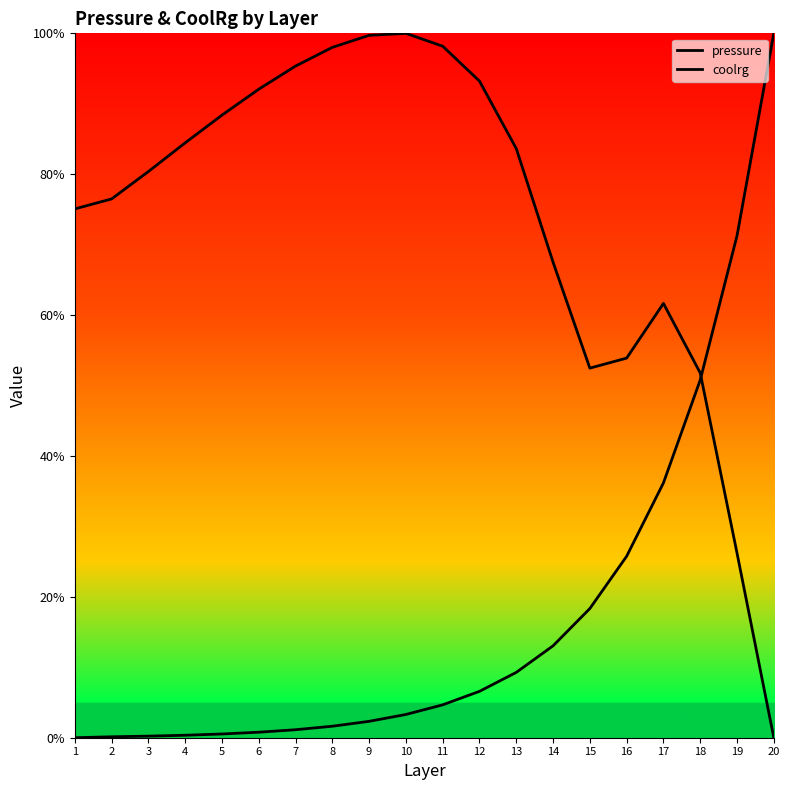

True or false: coolrg and pressure intersect in this chart.

True